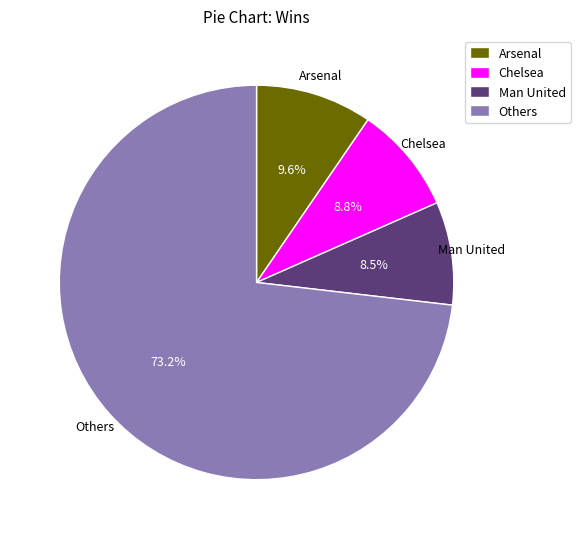

What is the largest slice in the pie chart?

Others